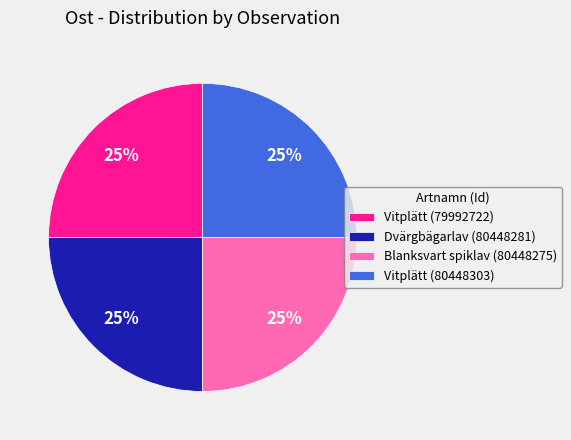

To the nearest percent, what portion does Blanksvart spiklav (80448275) represent?

25%